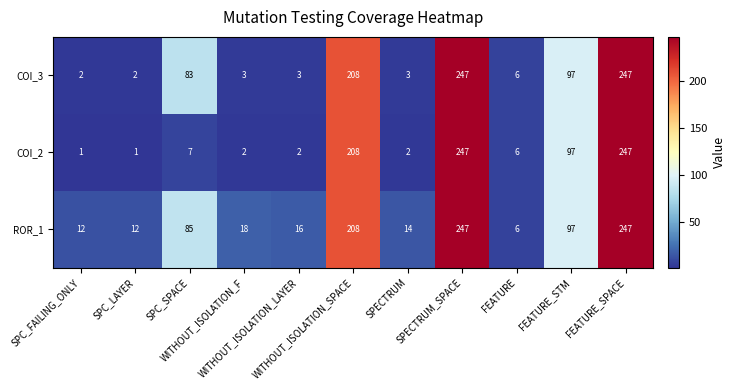

What is the smallest value displayed?

1